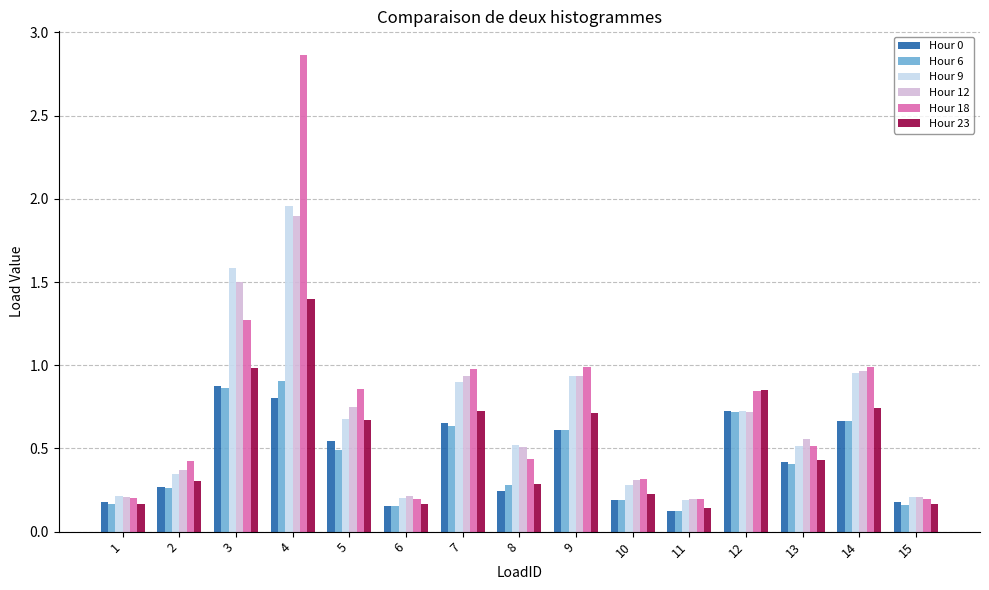

Which series has the largest range (max minus min)?

Hour 18